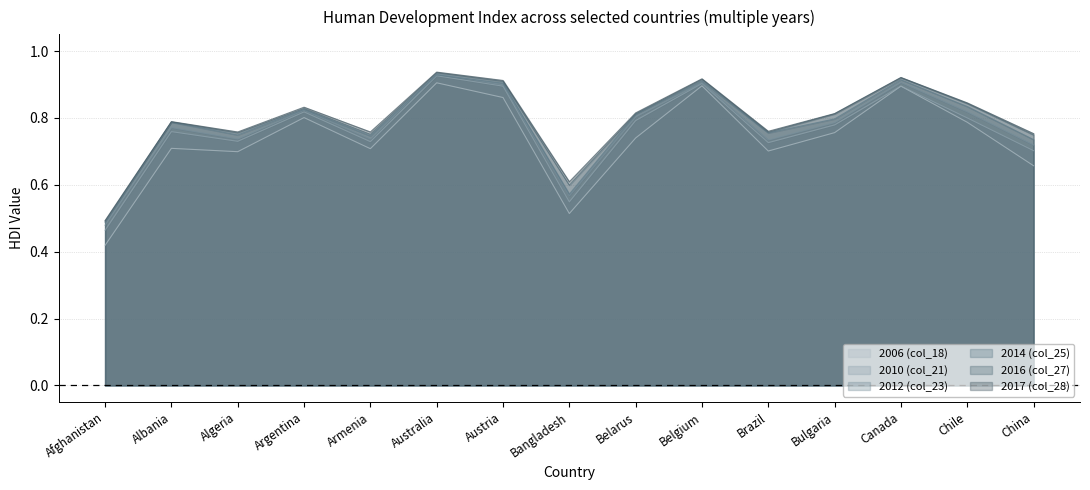

Which label corresponds to the smallest value in the chart?

Afghanistan